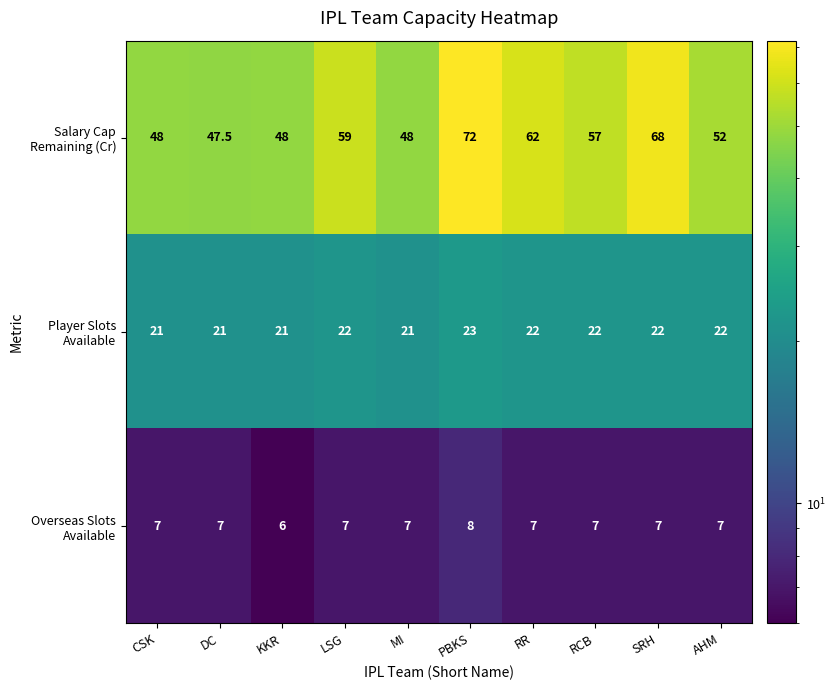

What is the spread (max minus min) of values at RR?

55.0